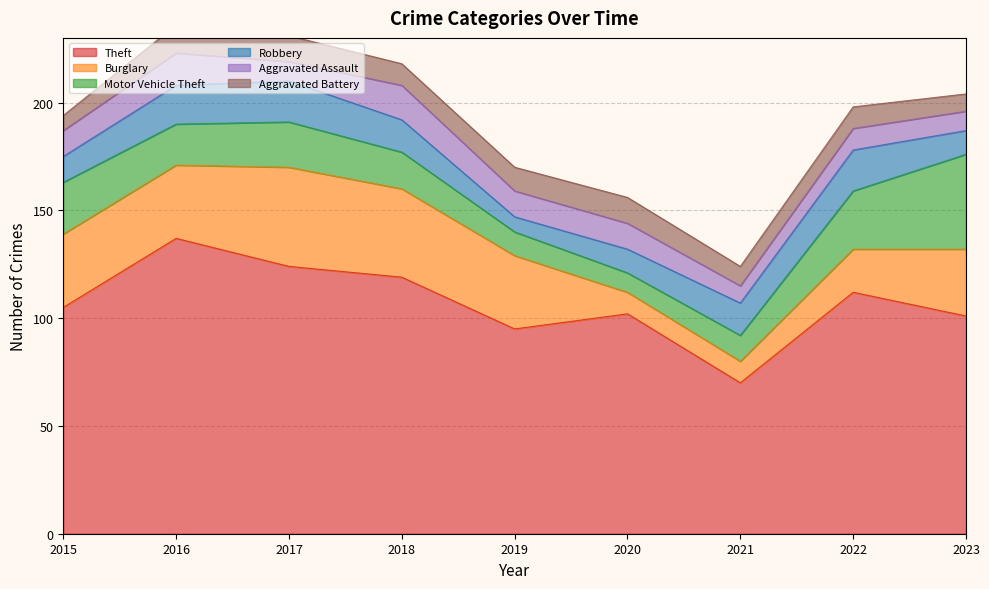

Rank the series by their maximum value, from lowest to highest.

Aggravated Battery, Aggravated Assault, Robbery, Motor Vehicle Theft, Burglary, Theft